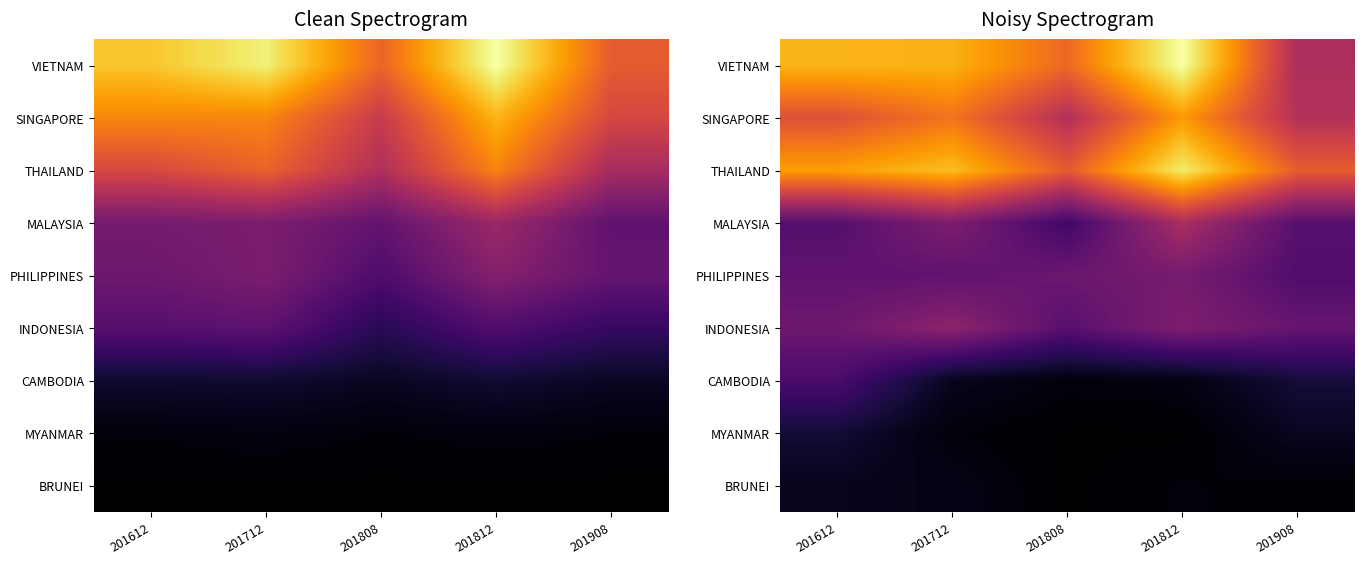

The value of THAILAND at 201808 is 16468.9. True or false?

False